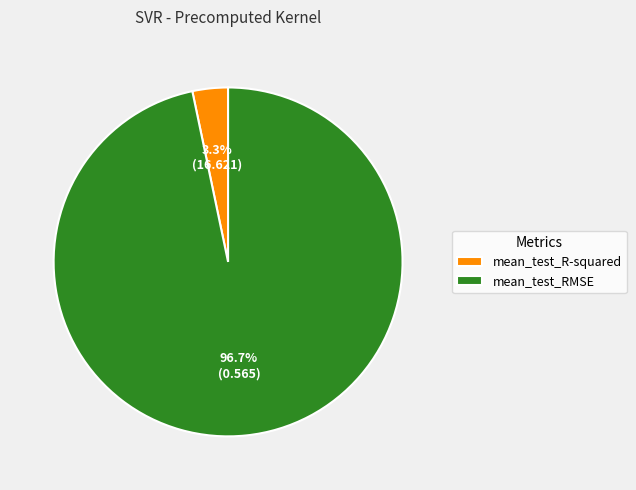

Which category accounts for the majority?

mean_test_RMSE